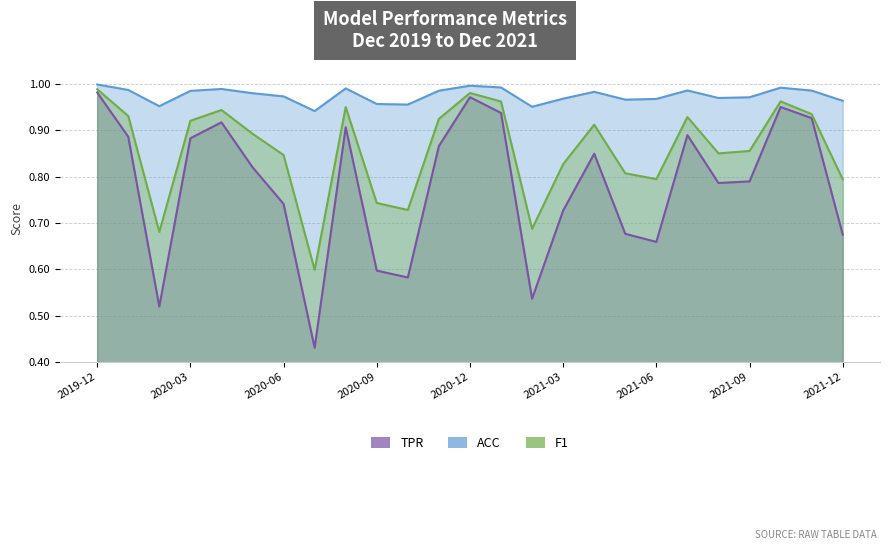

List the series in order of their peak value, highest first.

ACC, F1, TPR